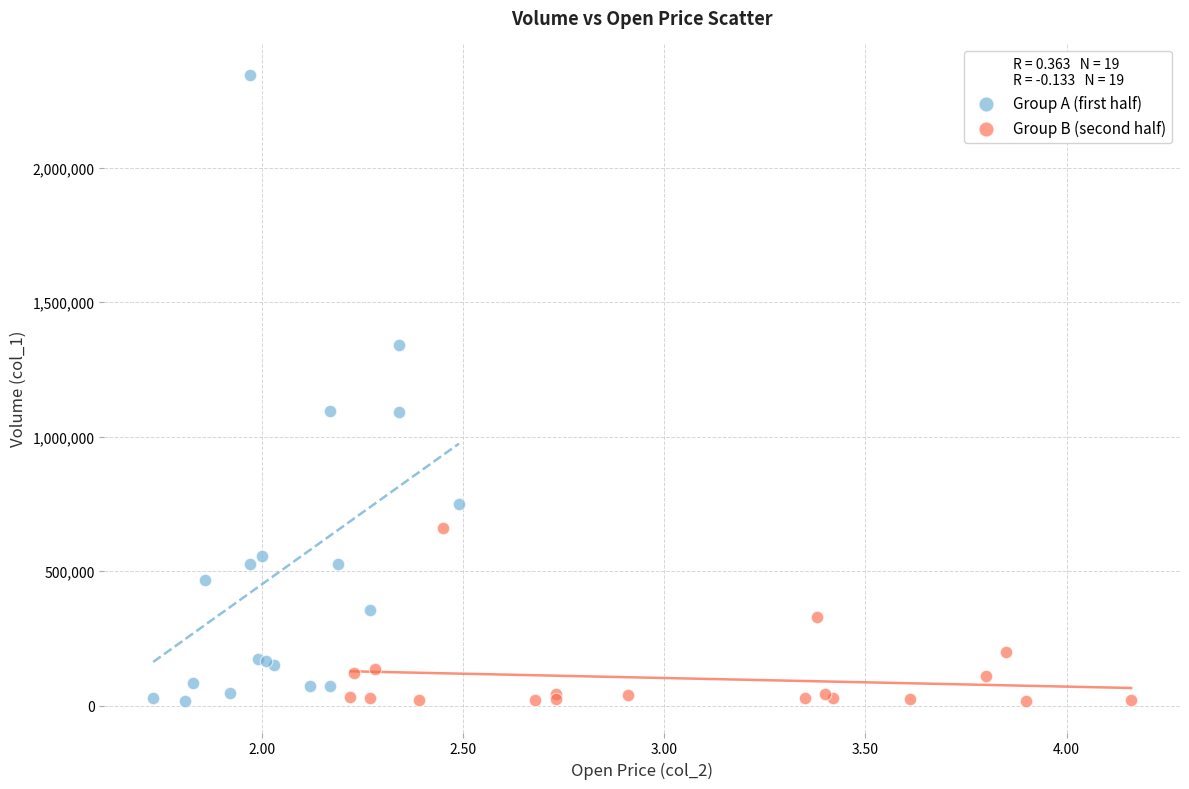

Which series contains the highest Y value?

Group A (first half)